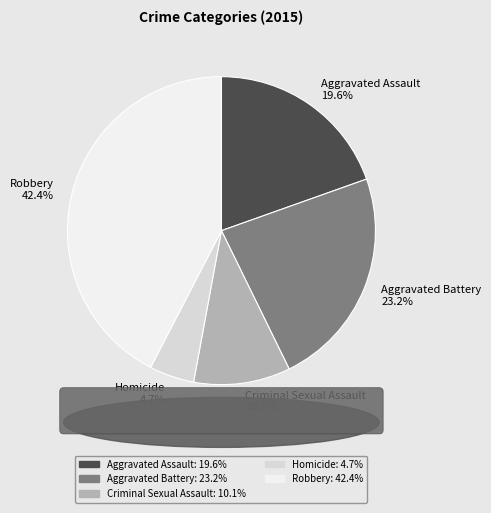

To the nearest percent, what is the average slice percentage?

20%